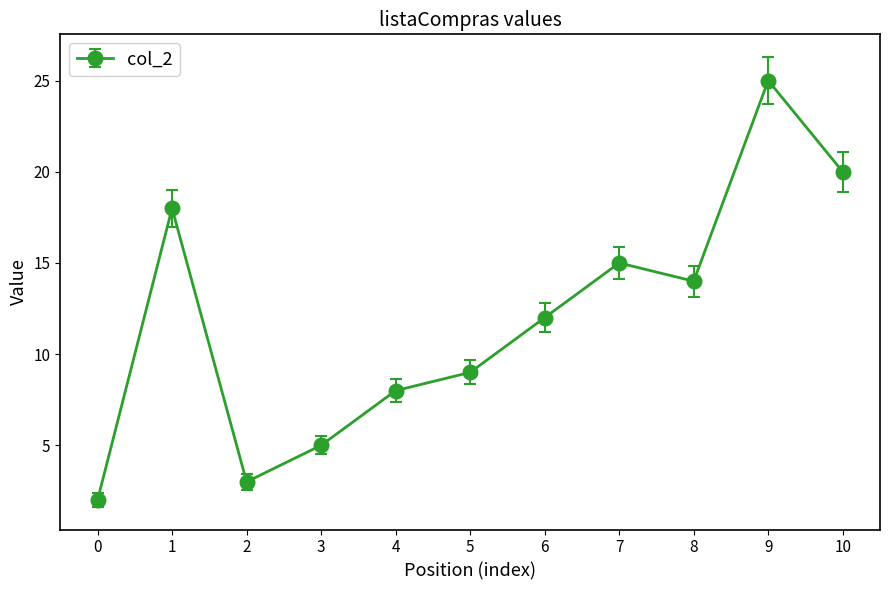

What is the ratio of the value at 8 to the value at 6?

1.2